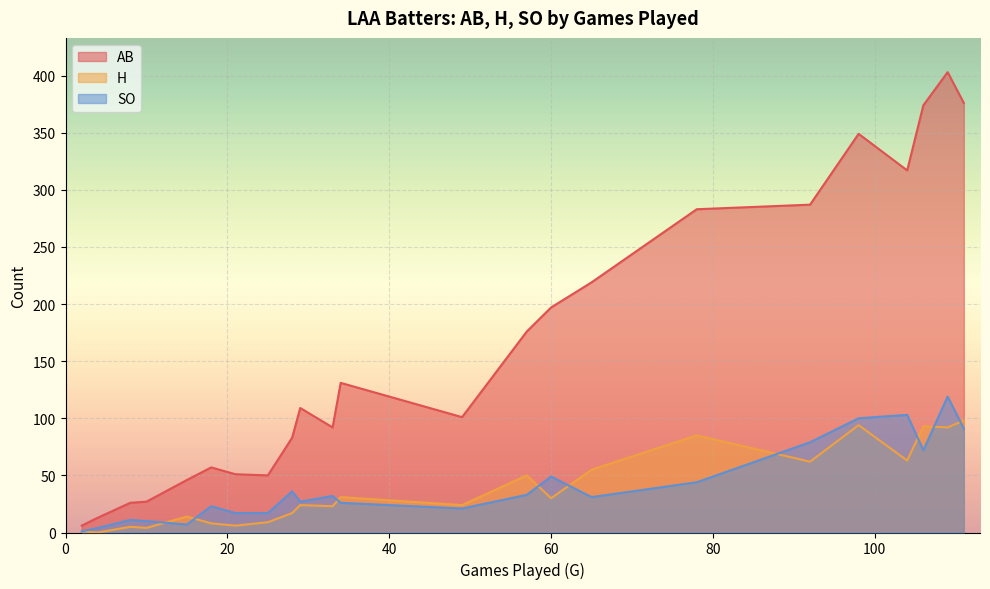

What is the maximum value for SO?

119